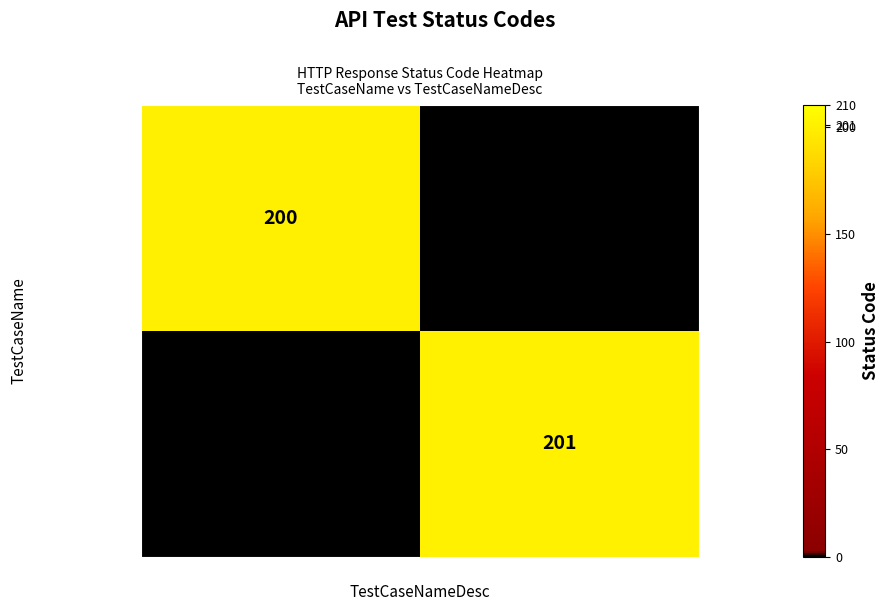

True or false: RiskCalculator has a value of 50 at RiskCalculator.

False